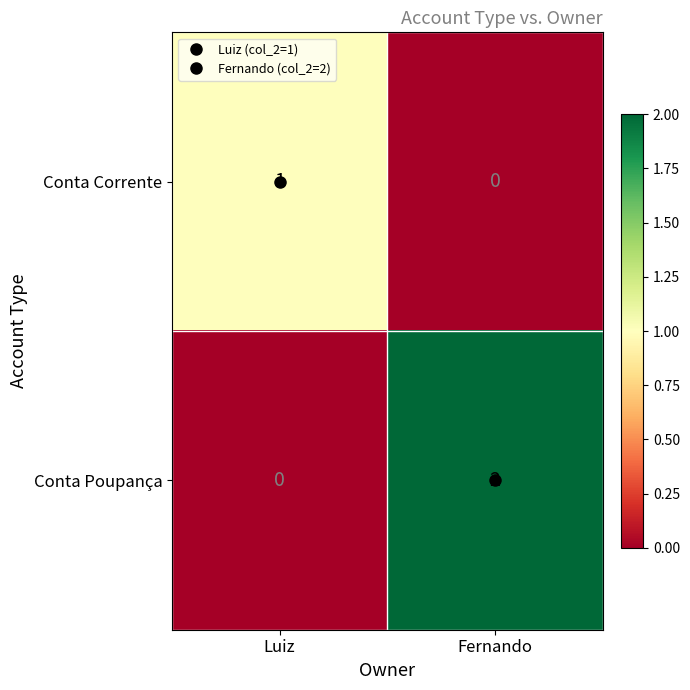

Where is Conta Corrente nearest to the value 0?

Fernando